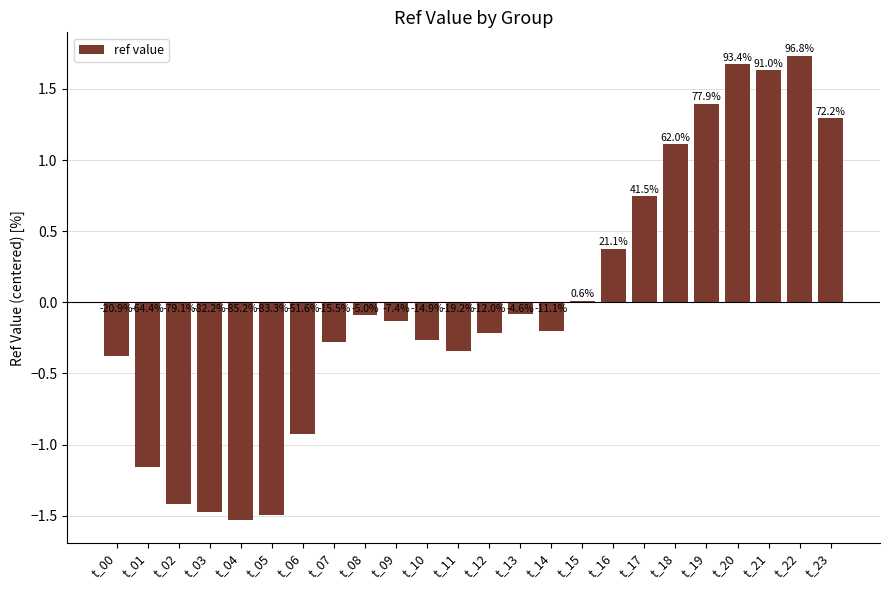

Reading right to left, list all the values displayed in this chart.

1.3	1.7	1.6	1.7	1.4	1.1	0.7	0.4	0.0	-0.2	-0.1	-0.2	-0.3	-0.3	-0.1	-0.1	-0.3	-0.9	-1.5	-1.5	-1.5	-1.4	-1.2	-0.4